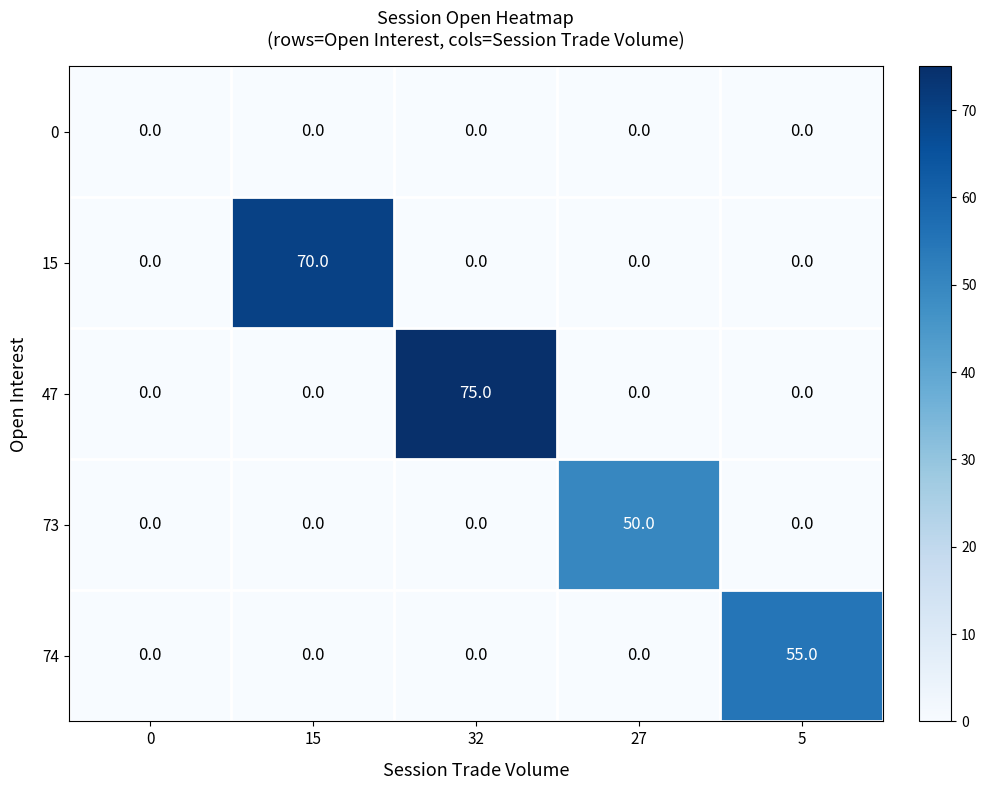

What is the average value of the 73 series?

10